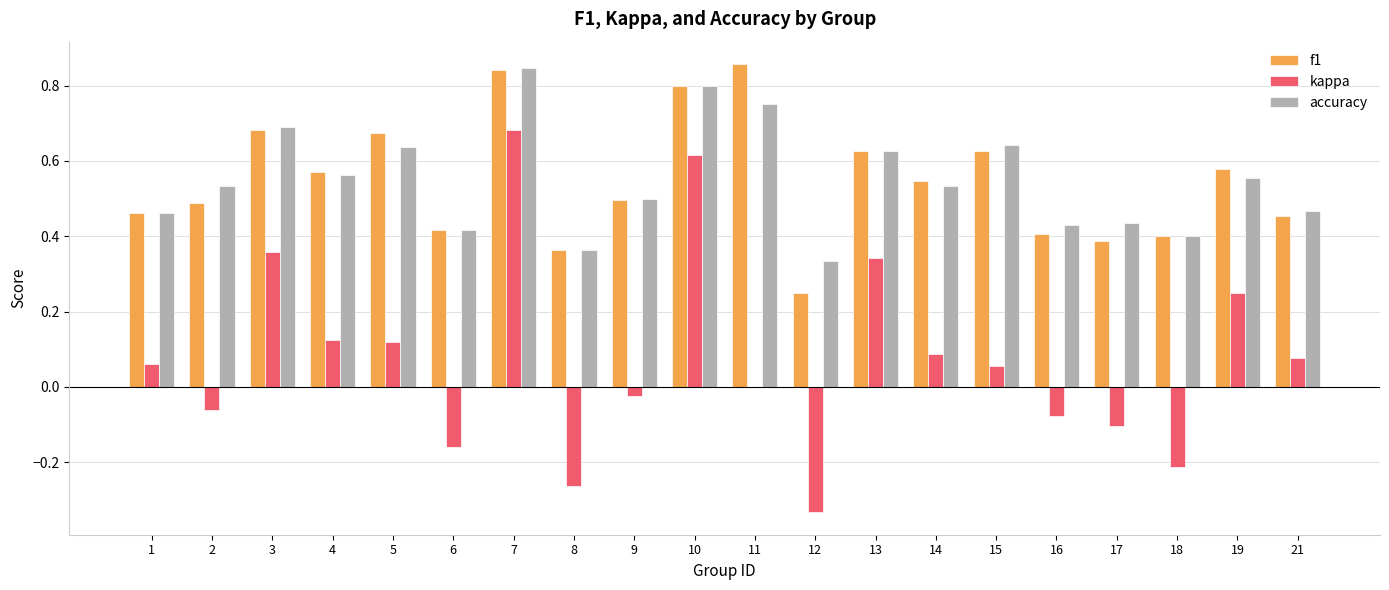

The accuracy series shows 0.7 at 3. True or false?

True